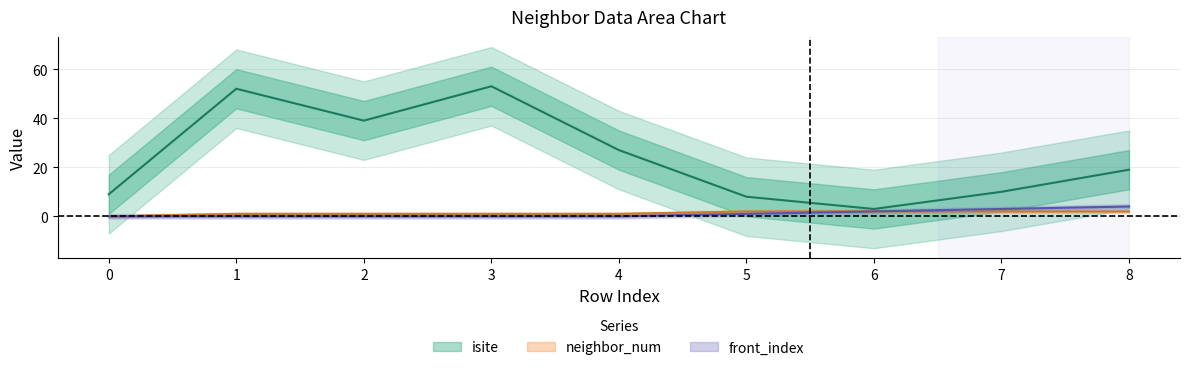

List the labels in order of neighbor_num value, largest first.

5, 6, 7, 8, 1, 2, 3, 4, 0